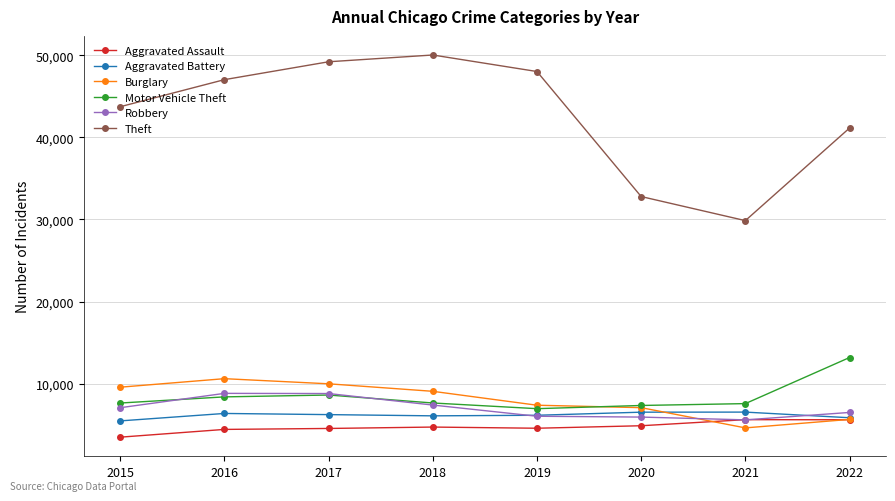

What is the total value across all series at 2021?

59790